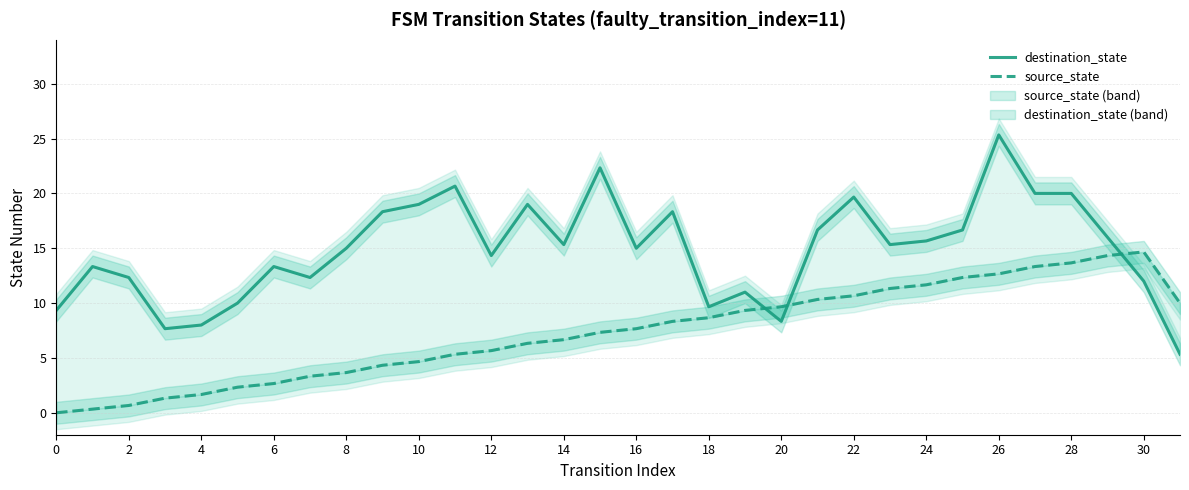

How many data points in destination_state are less than 15?

15